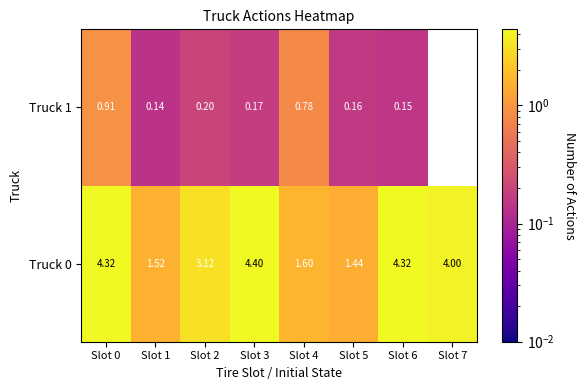

Is the value of Truck 0 at Slot 2 greater than the value of Truck 1 at Slot 2?

Yes